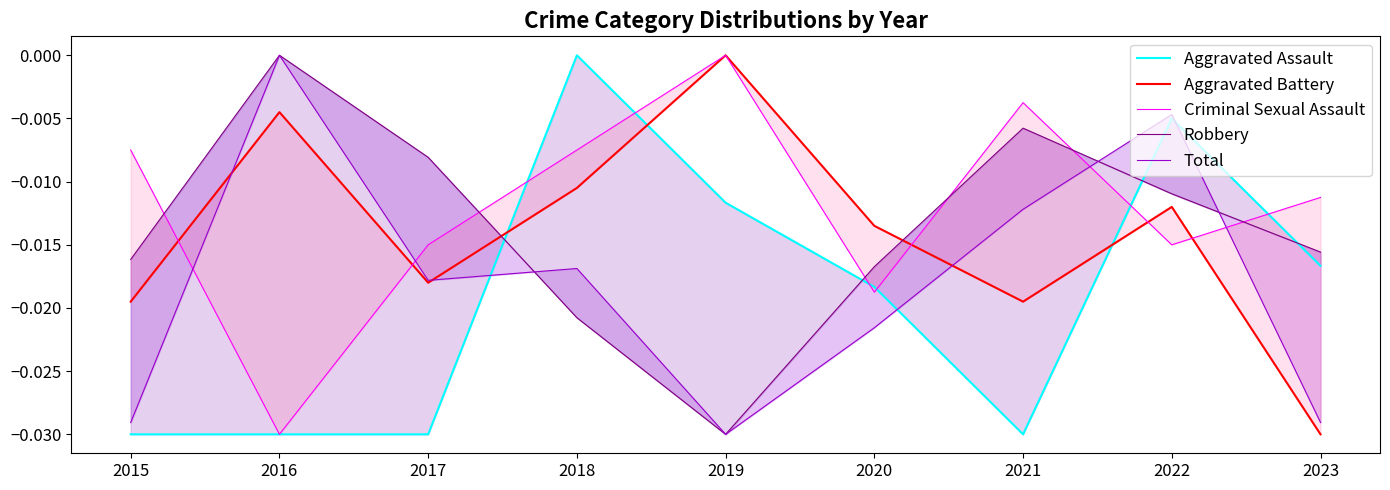

How many negative values does the Aggravated Battery series have?

8